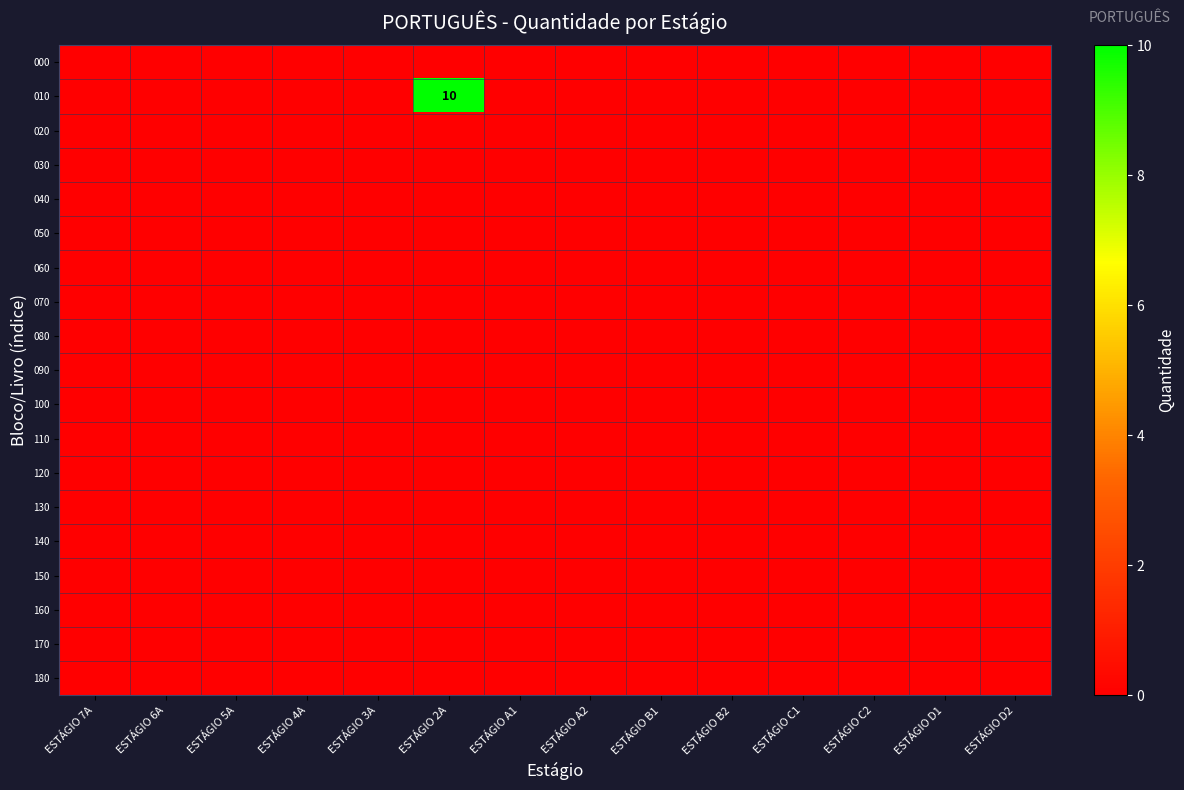

What is the total value across all series at ESTÁGIO 2A?

10